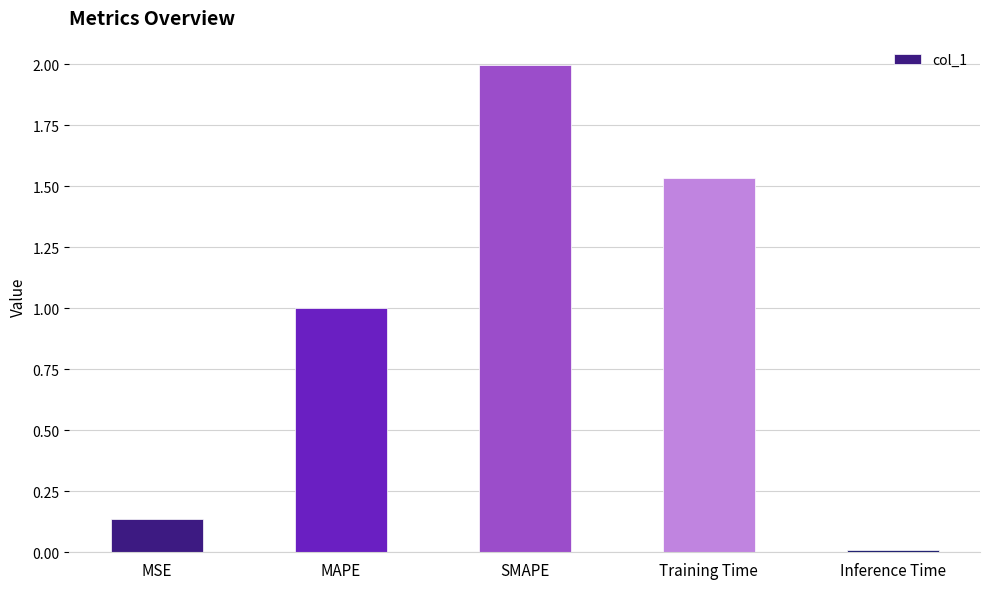

Rank the categories by value from lowest to highest.

Inference Time, MSE, MAPE, Training Time, SMAPE